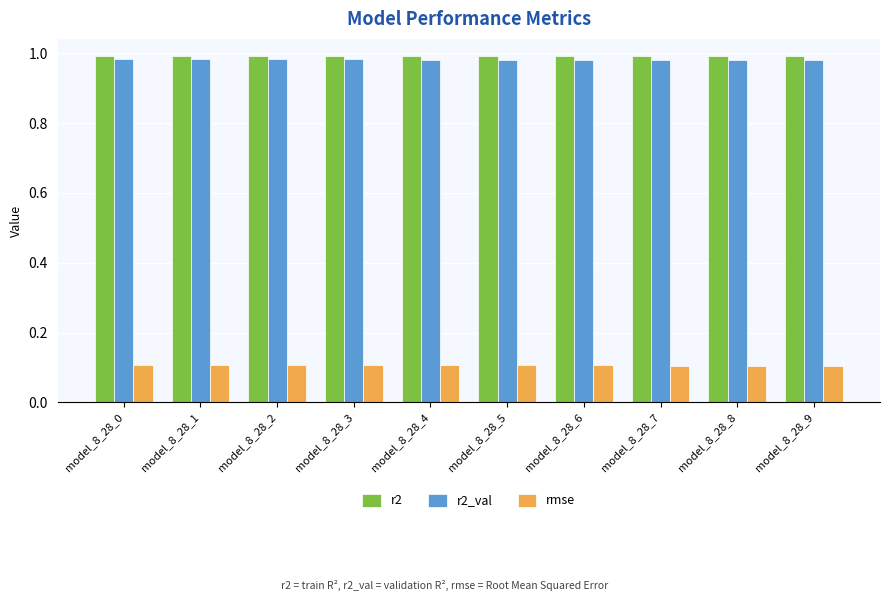

What is the total value across all series at model_8_28_7?

2.1